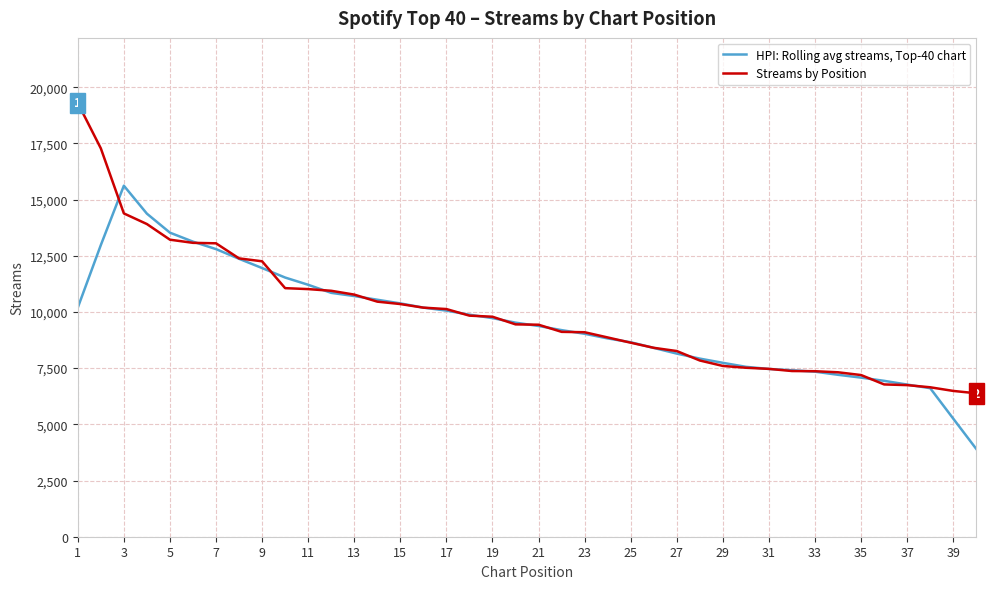

What are all the series names shown in the legend?

HPI: Rolling avg streams, Top-40 chart, Streams by Position